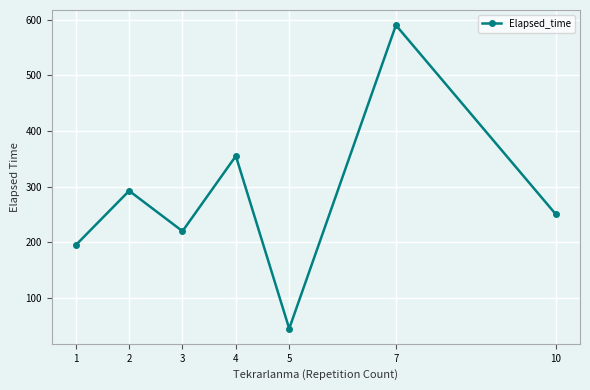

What is the value of the 3rd point from the left?

220.0